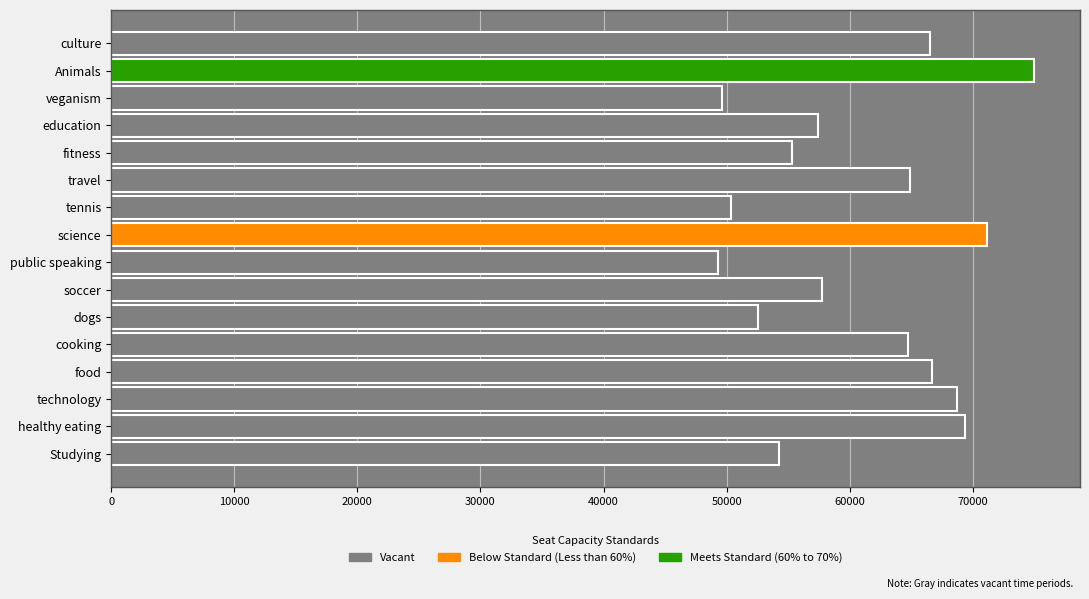

How many categories are shown in the chart?

16